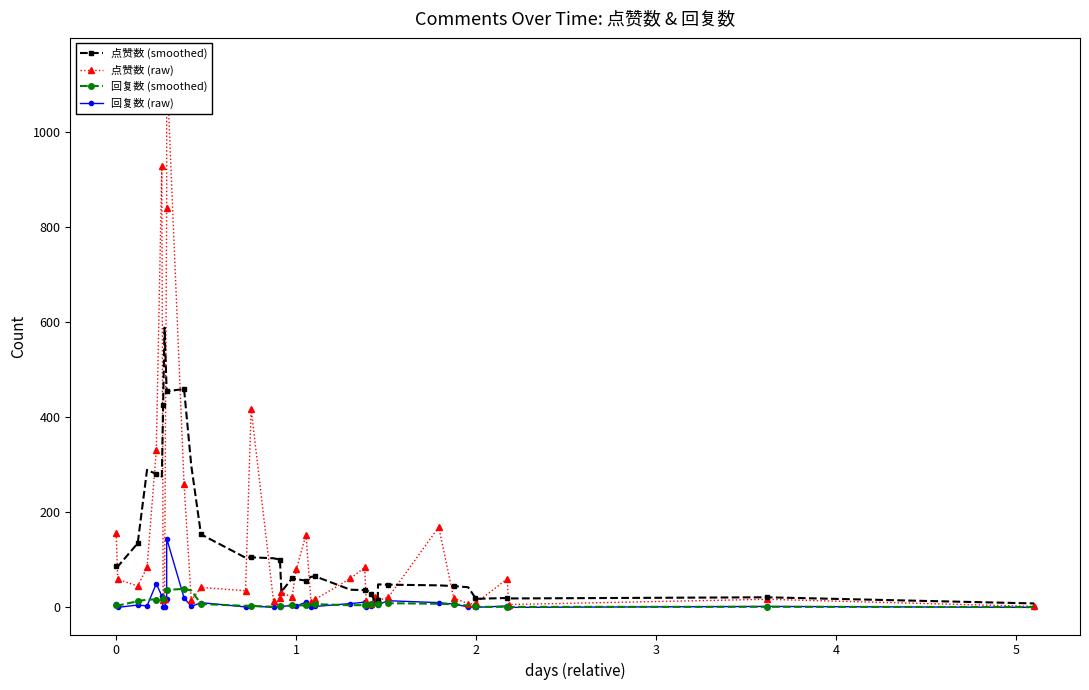

What is the highest value of the 回复数 (smoothed) series?

38.8